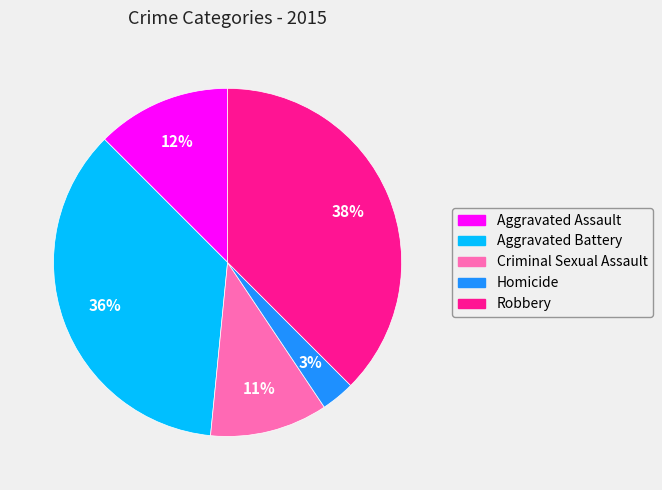

Which has a higher value, Aggravated Assault or Robbery?

Robbery